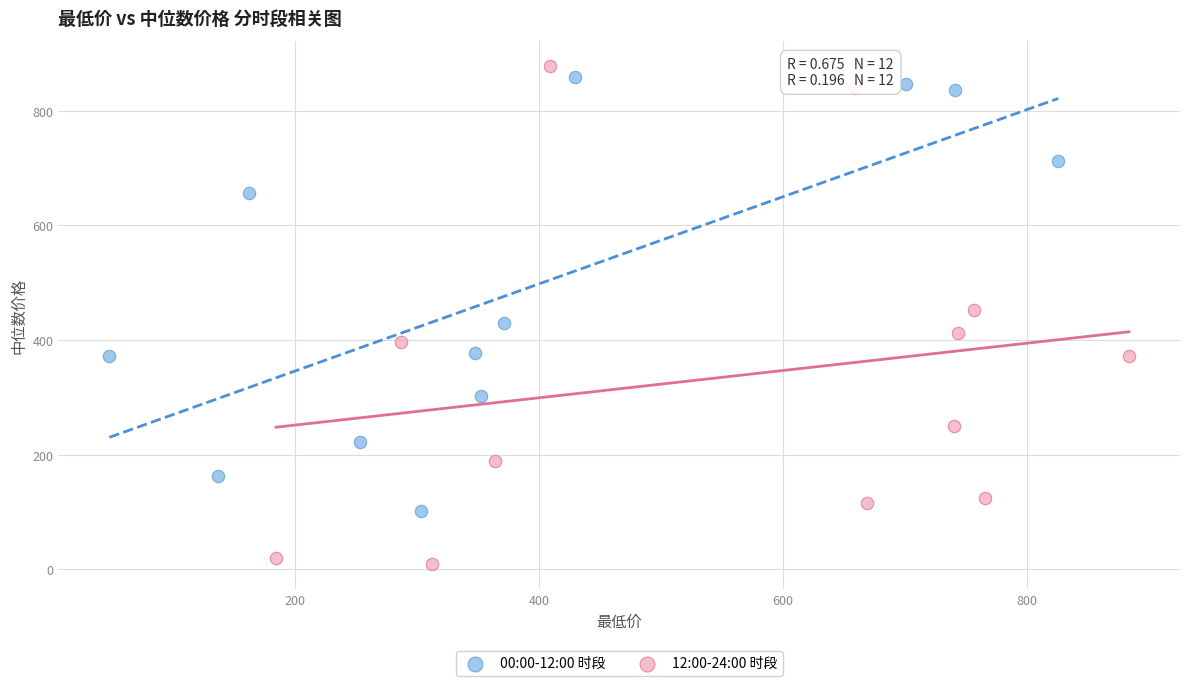

What are all the series names shown in the legend?

00:00-12:00 时段, 12:00-24:00 时段